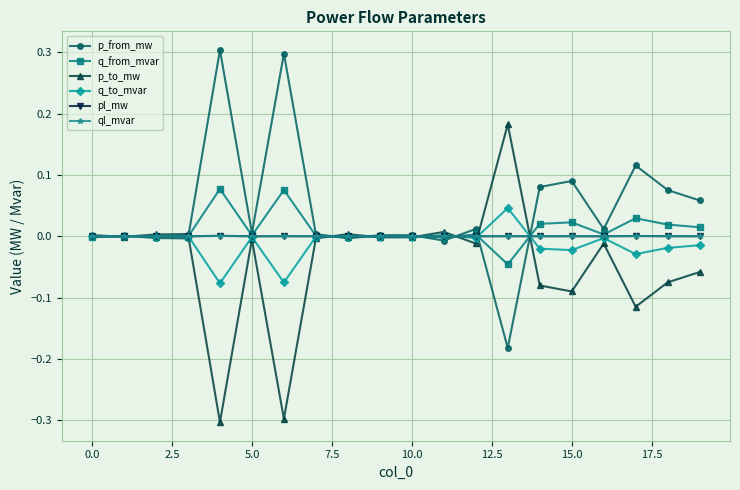

Which series has the largest total across all categories?

p_from_mw